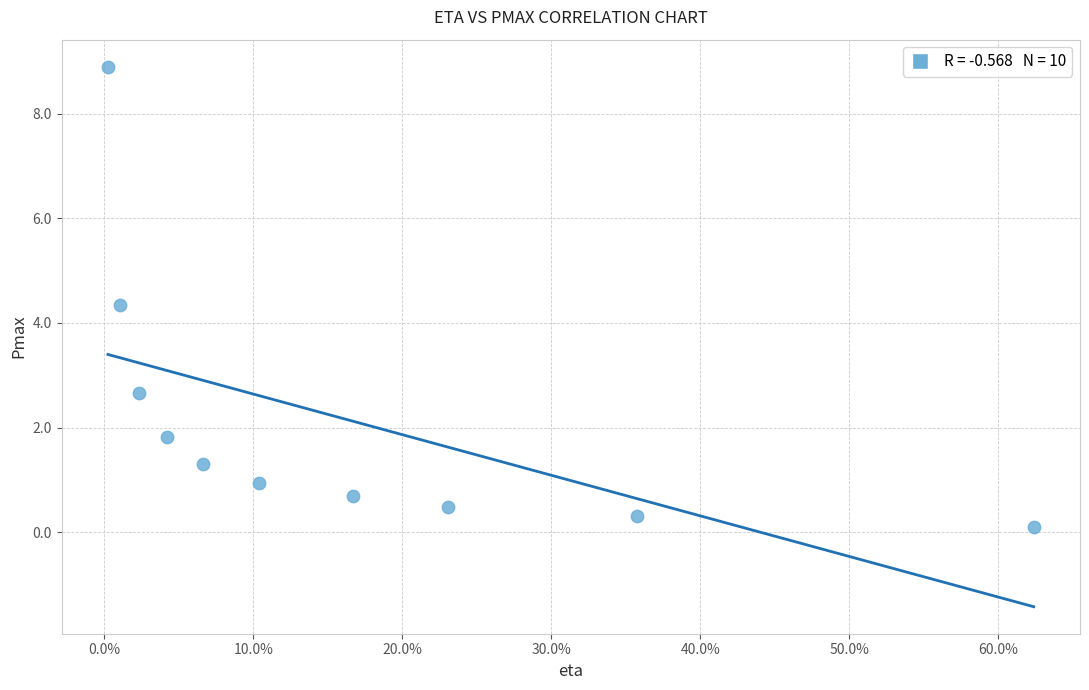

What is the range of X values (max minus min)?

0.6